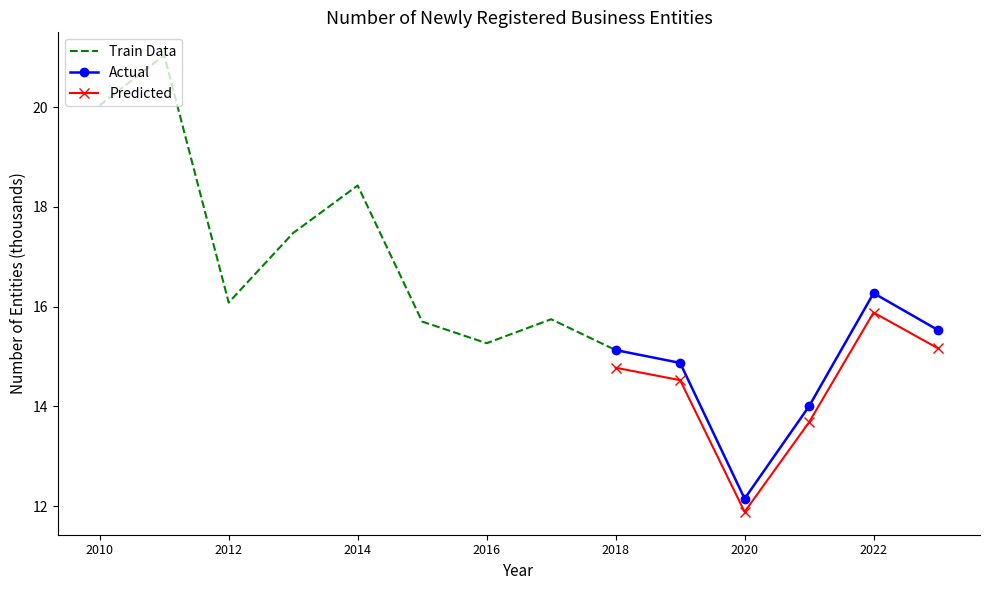

Reading right to left, extract all data points from this chart.

15.5	16.3	14.0	12.2	14.9	15.1	15.7	15.3	15.7	18.4	17.5	16.1	21.0	20.0